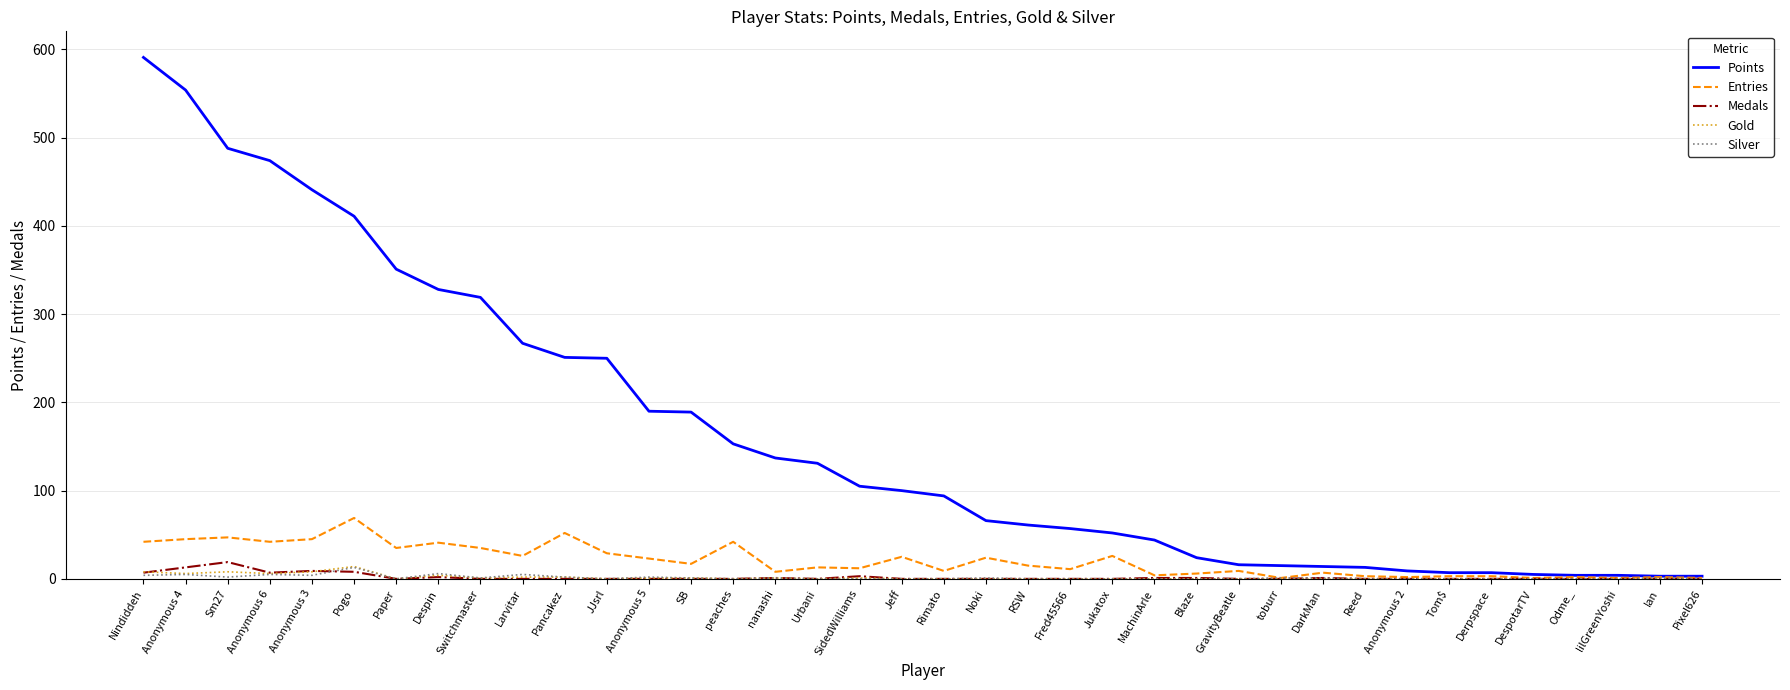

What is the approximate value of Entries at JJsrl?

29